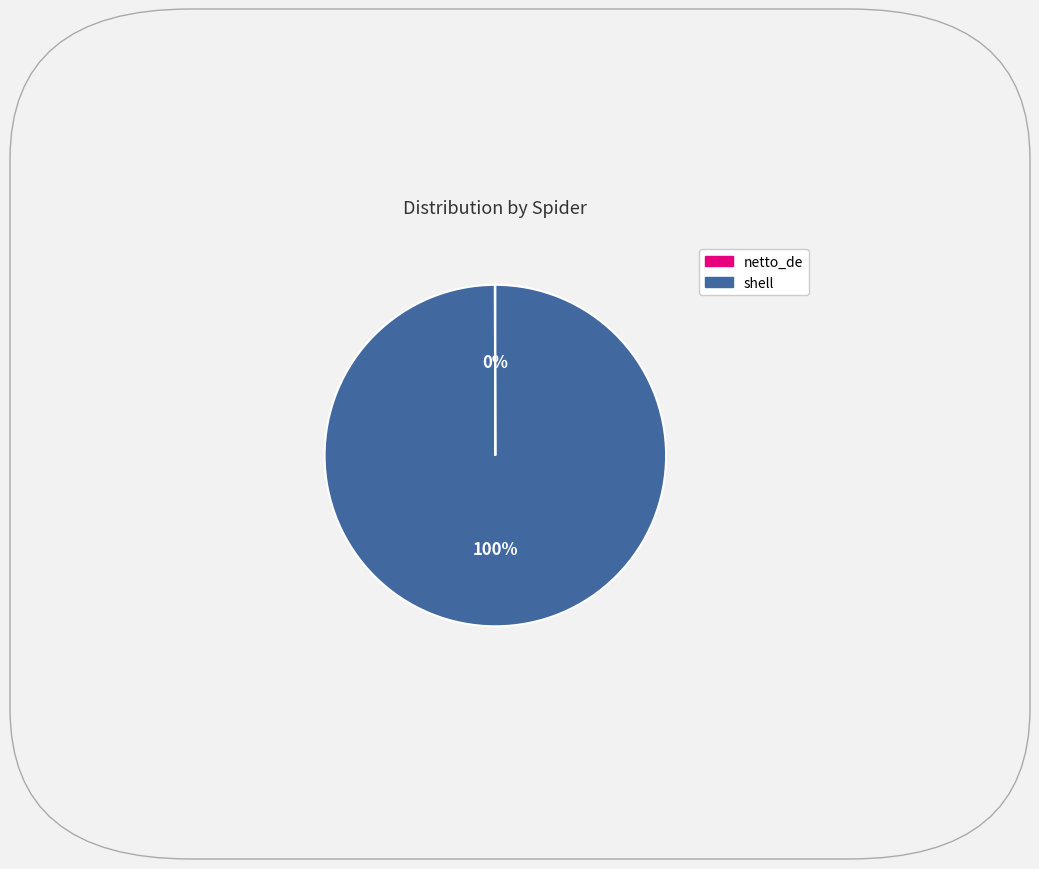

What is the largest slice in the pie chart?

shell